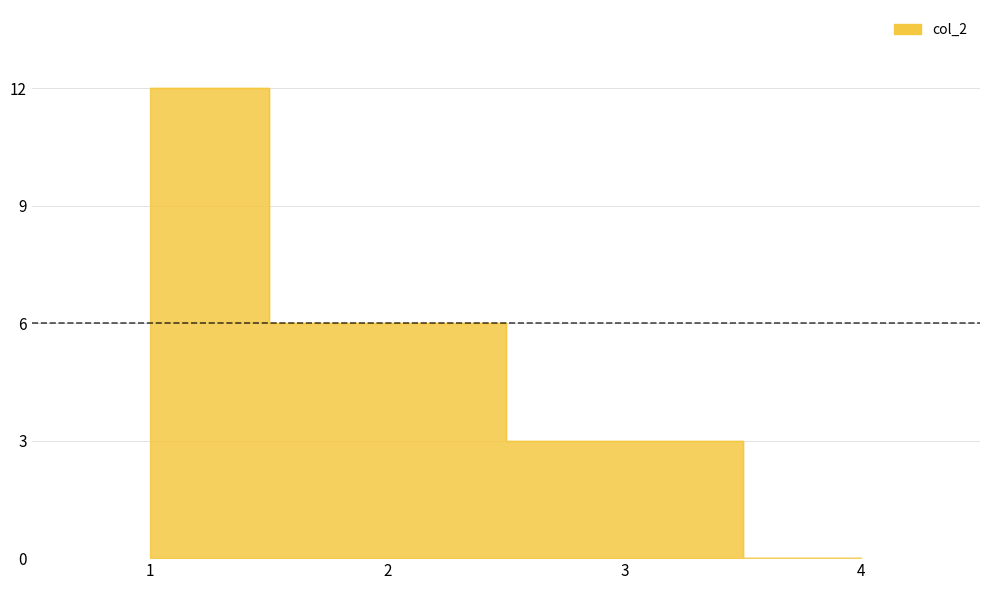

Count the number of values greater than 6.

1